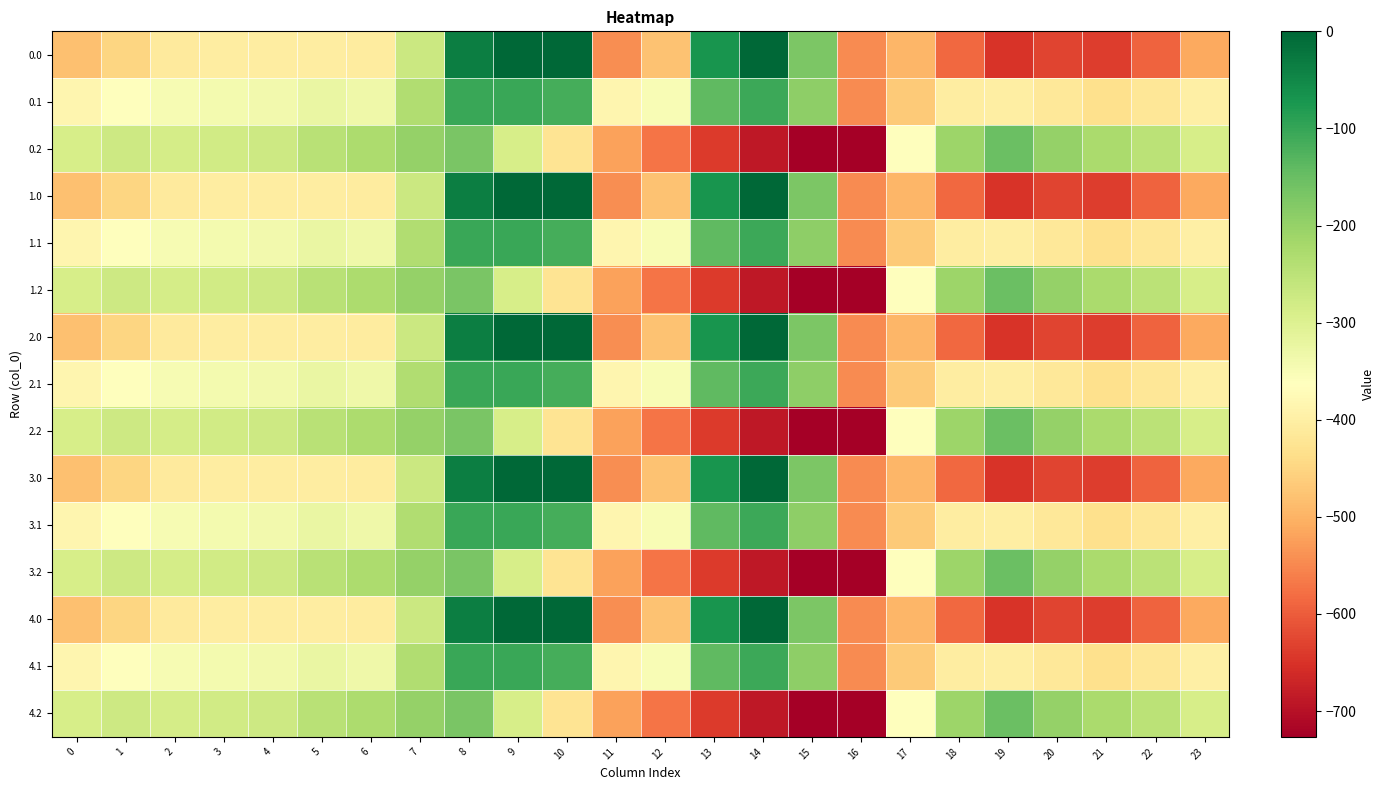

How many series are shown in this chart?

15